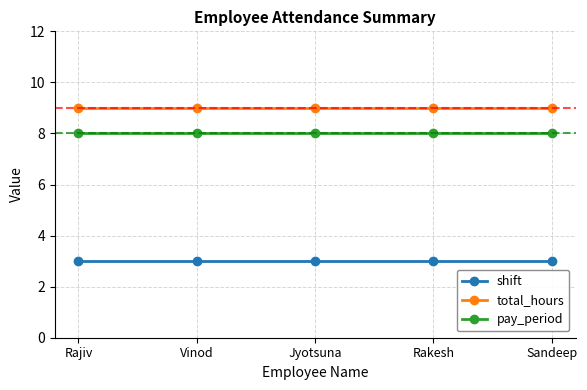

What is the spread (max minus min) of values at Vinod?

6